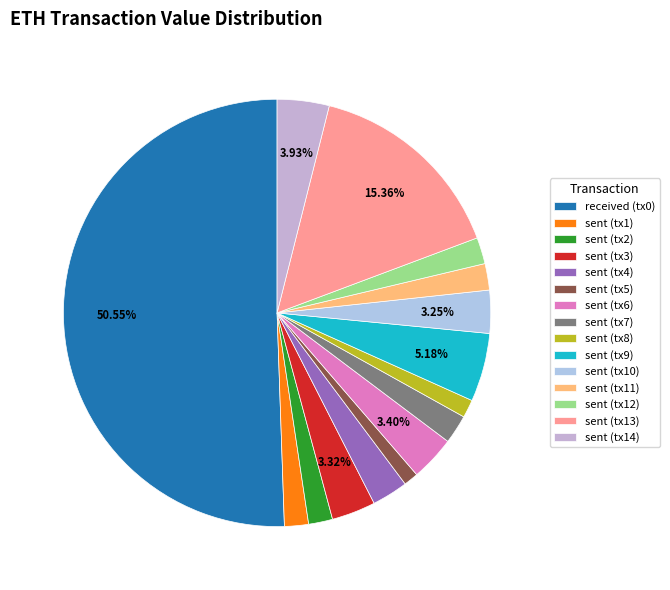

Rank the categories by value from highest to lowest.

received, sent_13, sent_9, sent_14, sent_6, sent_3, sent_10, sent_4, sent_7, sent_11, sent_12, sent_1, sent_2, sent_8, sent_5